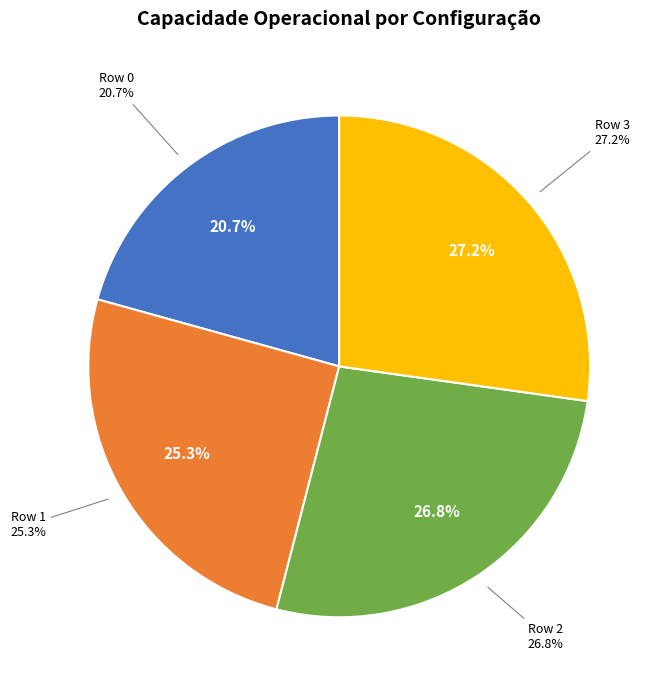

Is Row 2 the majority of the pie?

No